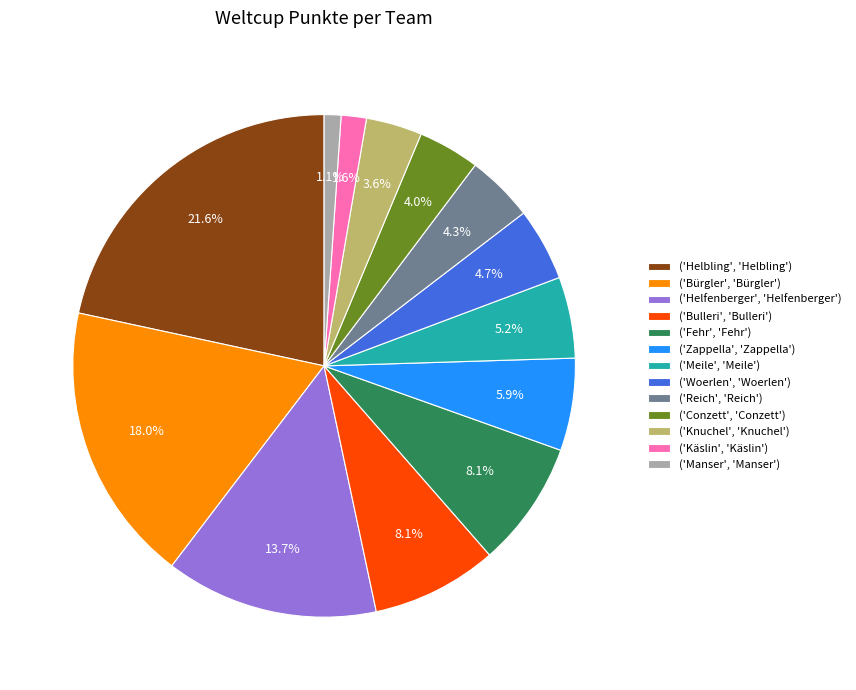

What is the total percentage of ('Fehr', 'Fehr') and ('Helfenberger', 'Helfenberger')?

21.8%